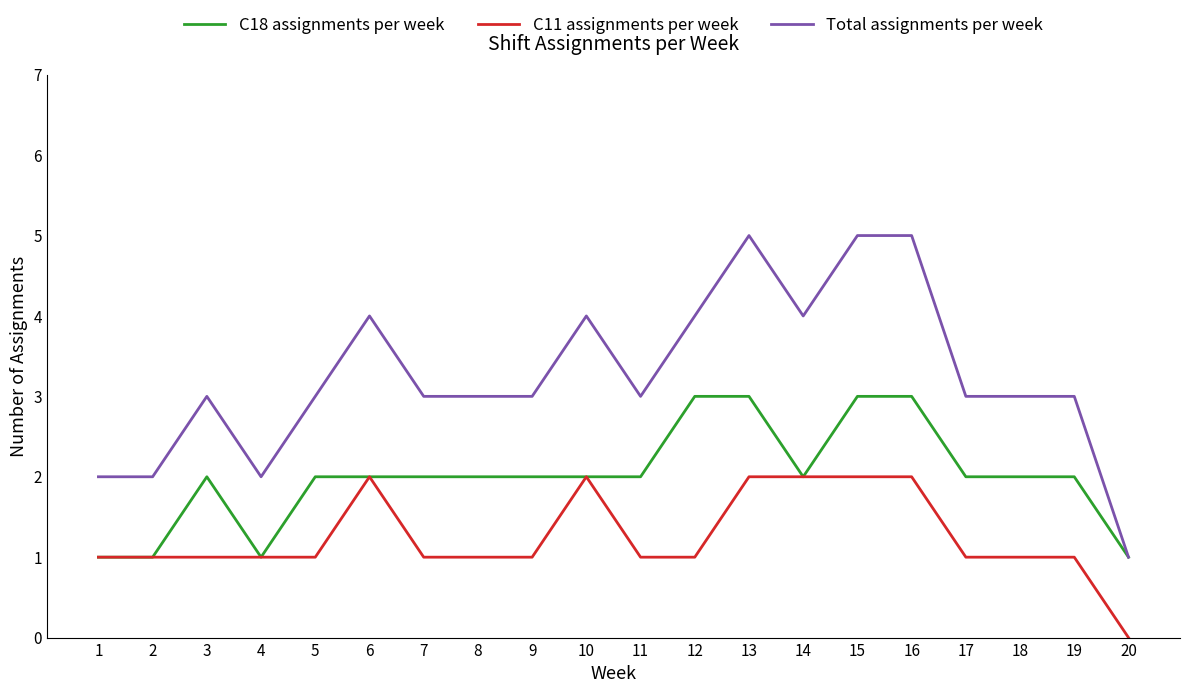

Rank the series by their maximum value, from highest to lowest.

Total assignments per week, C18 assignments per week, C11 assignments per week